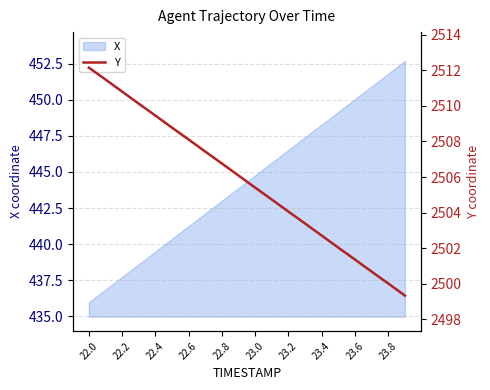

What is the highest value of the X series?

452.7